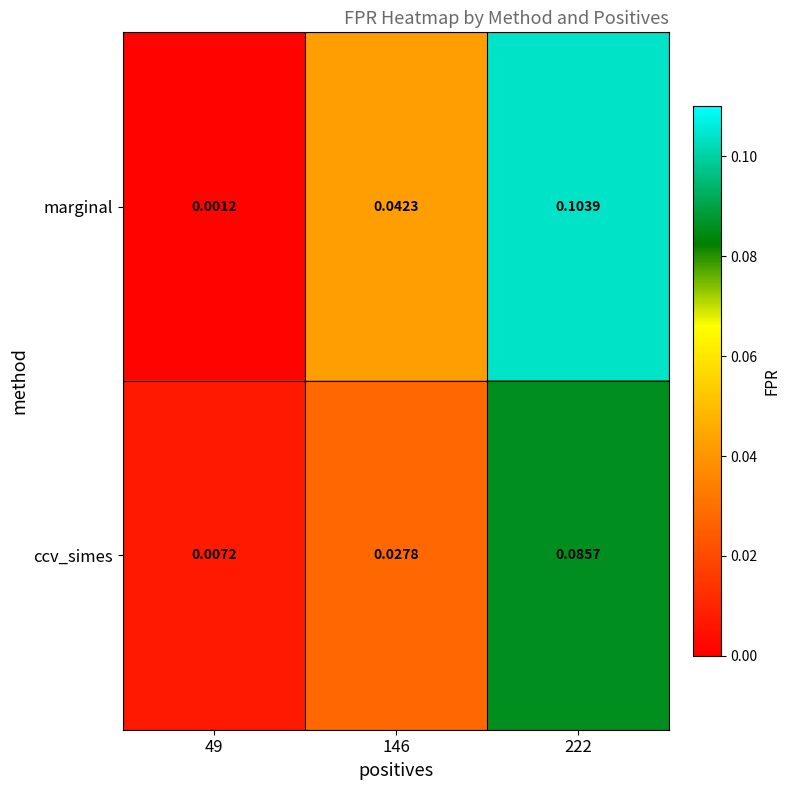

At how many categories does at least one series exceed 0?

3